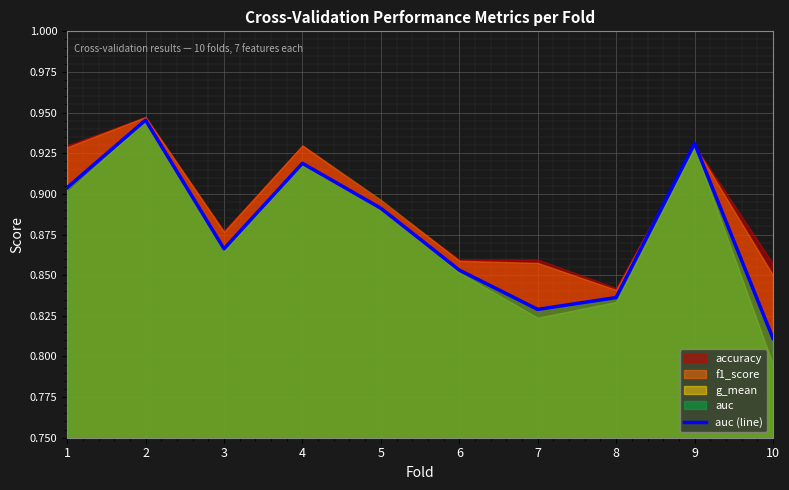

Reading left to right, extract all data points from this chart.

1=0.9	2=0.9	3=0.9	4=0.9	5=0.9	6=0.9	7=0.8	8=0.8	9=0.9	10=0.8